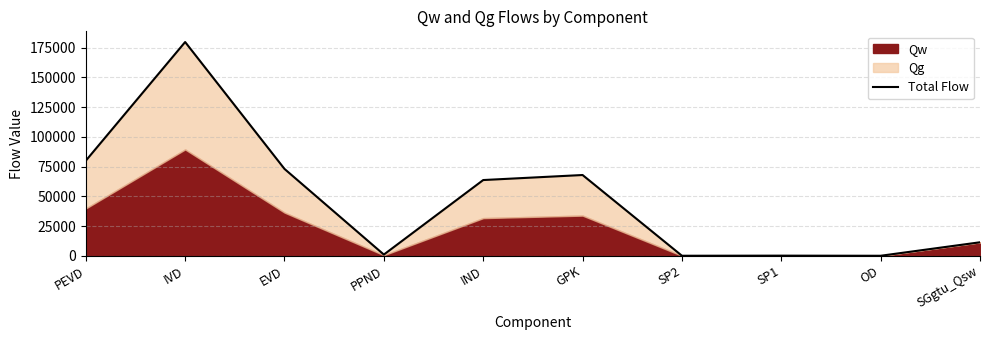

Reading right to left, extract all data points from this chart.

11356.5	9.2	108.7	27.8	67946.8	63717.7	1011.3	73078.7	179835.0	79958.4